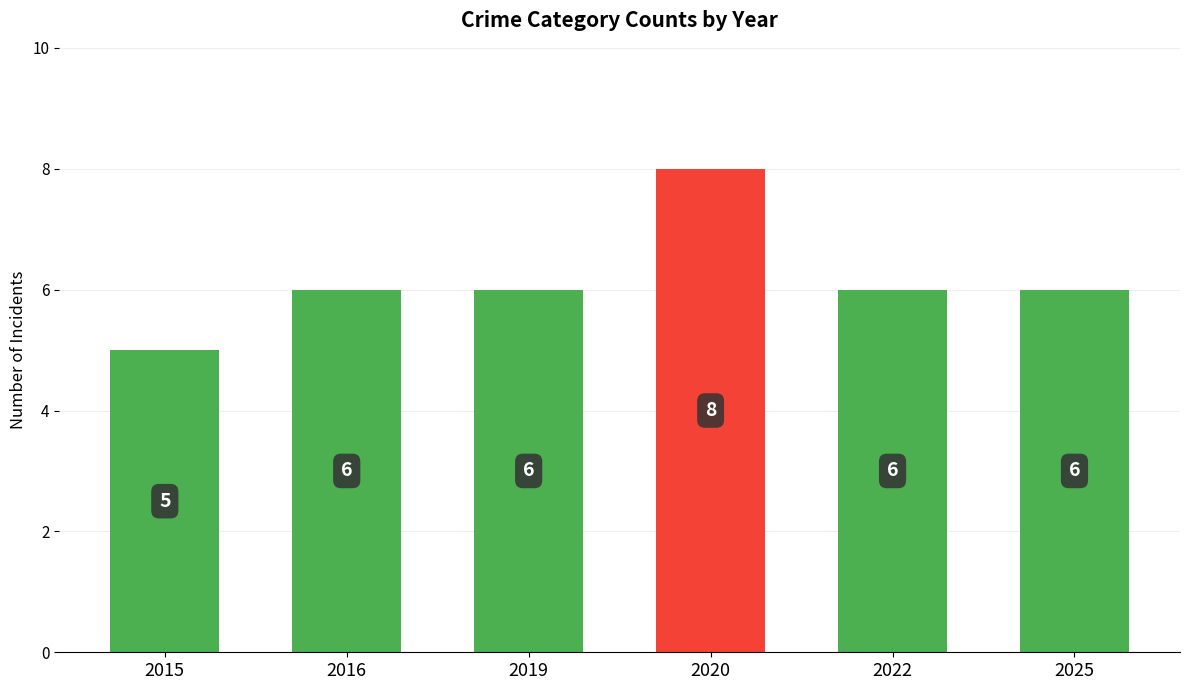

What is the difference between the values at 2020 and 2016?

2